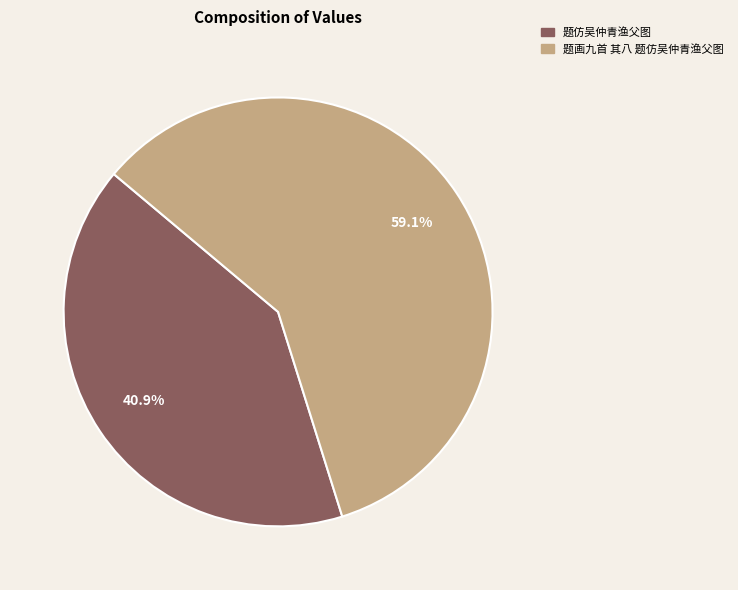

Do 题仿吴仲青渔父图 and 题画九首 其八 题仿吴仲青渔父图 together represent more than half of the pie?

Yes